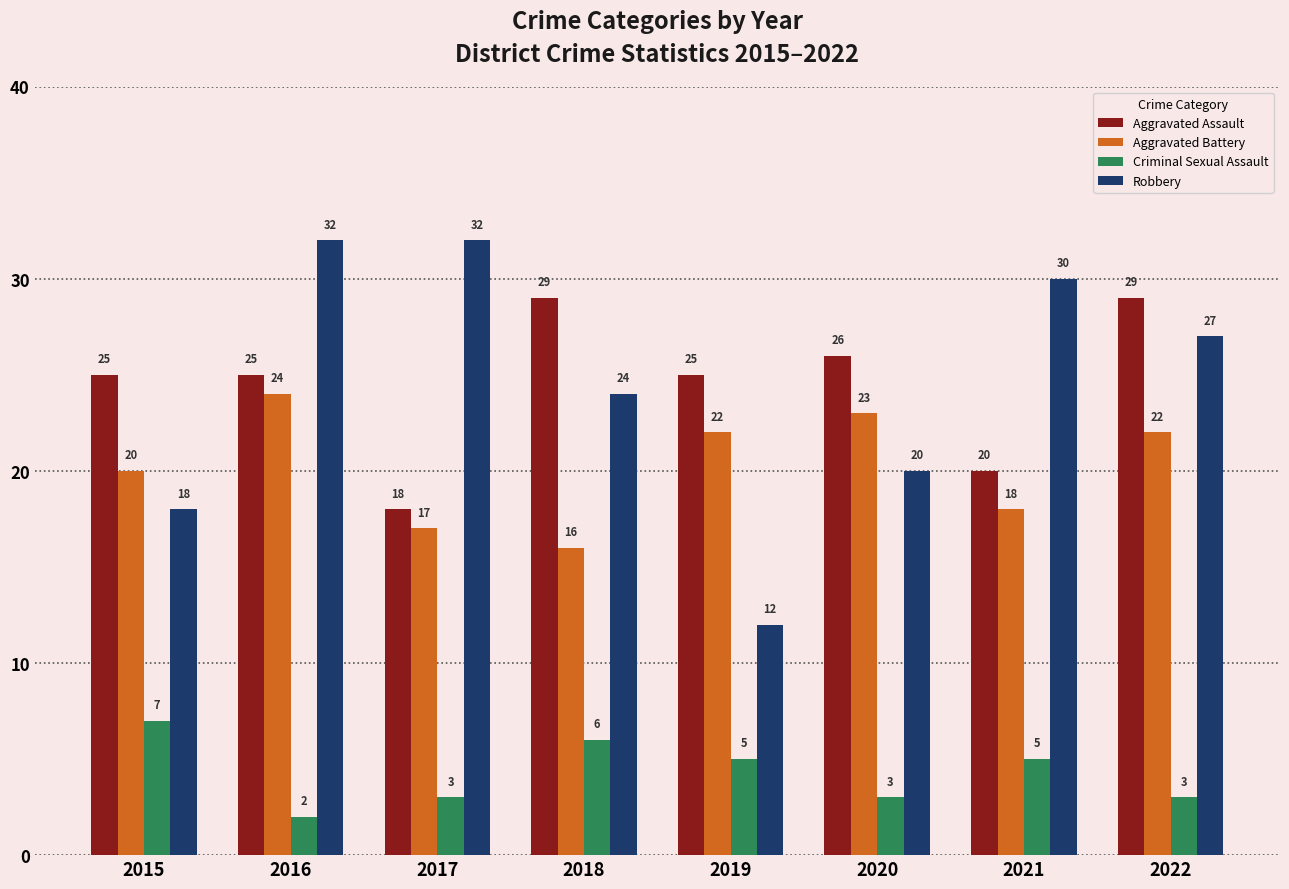

What is the greatest value displayed?

32